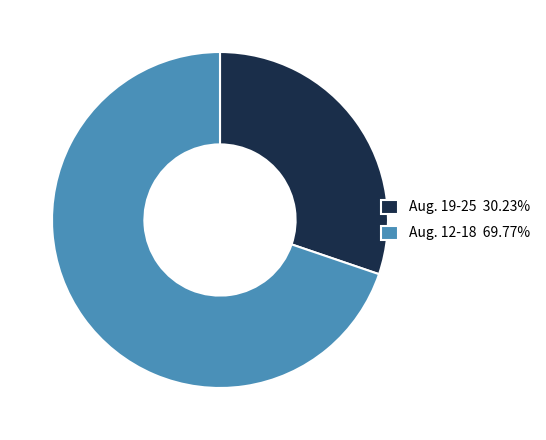

Does any single category account for the majority?

Yes